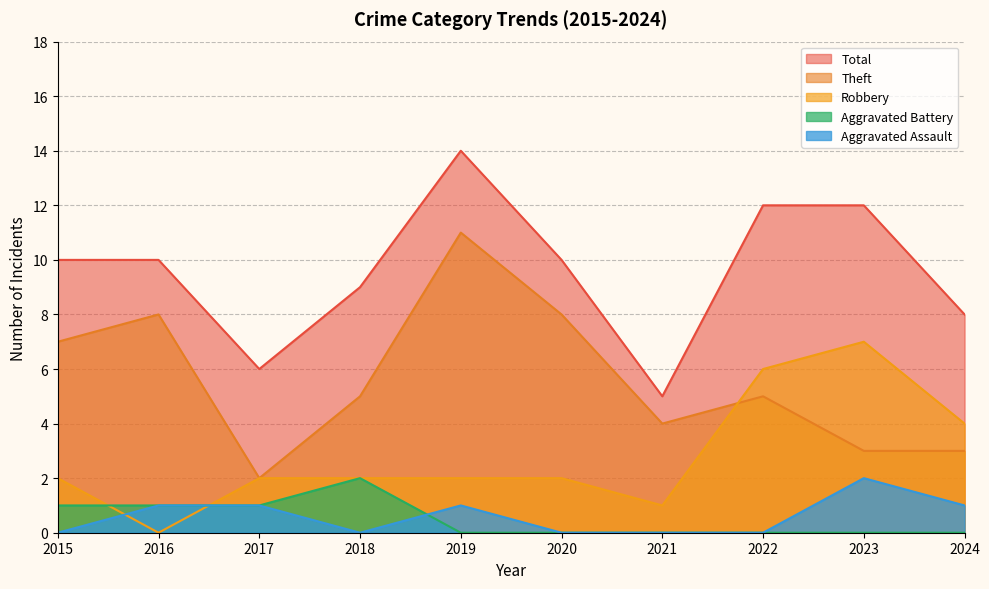

At which label does Theft reach its peak?

2019